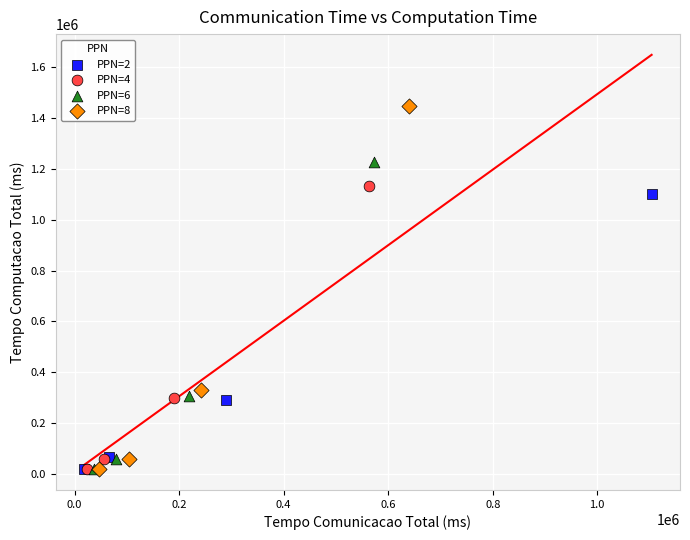

Which series contains the highest Y value?

PPN=8